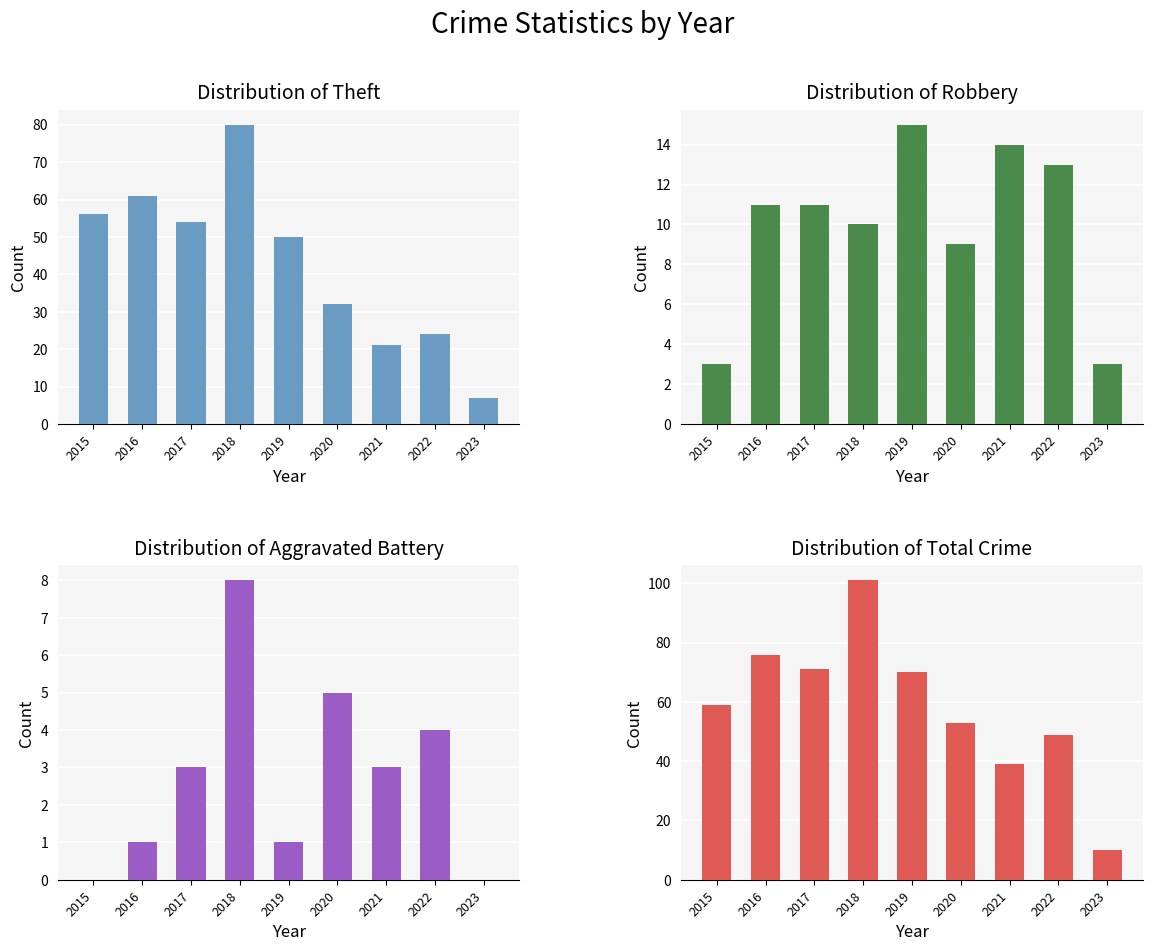

What are all the series names shown in the legend?

Theft, Robbery, Aggravated Battery, Total